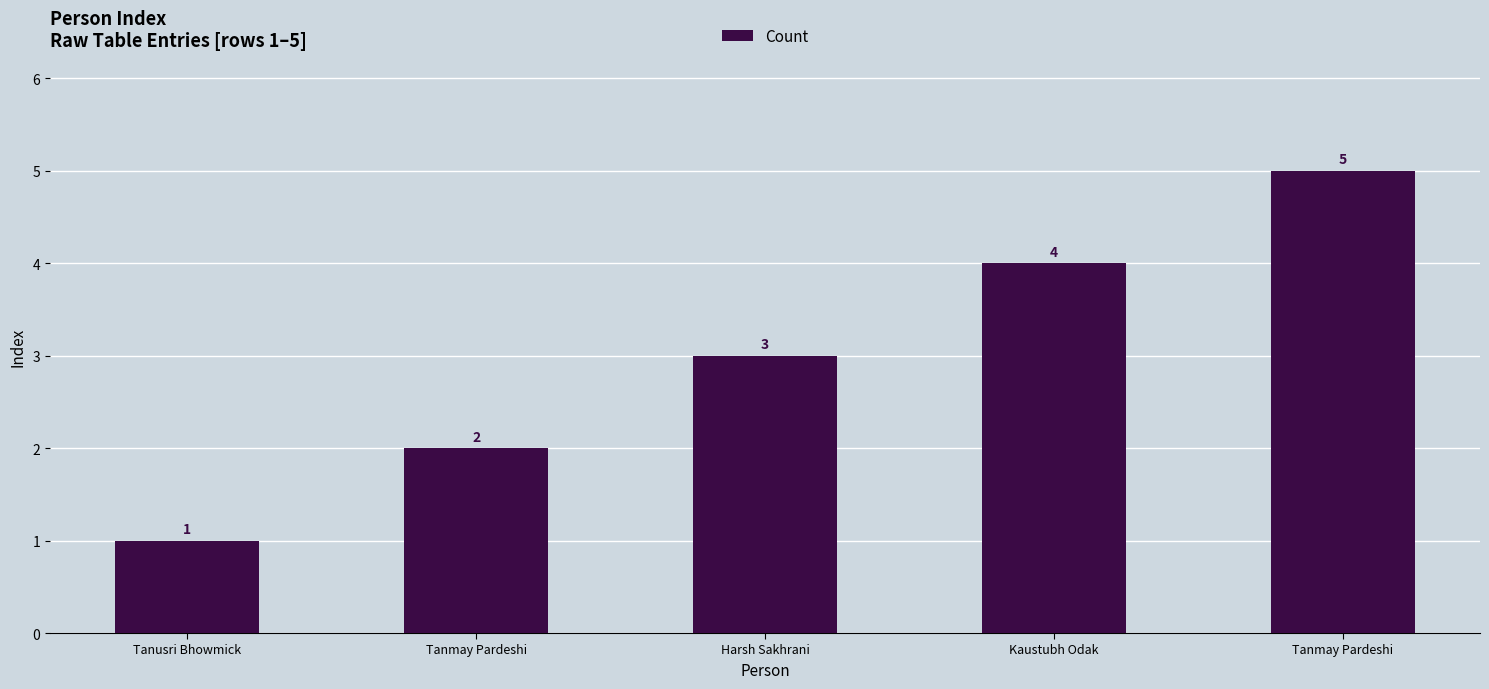

How many bars are there in total?

5